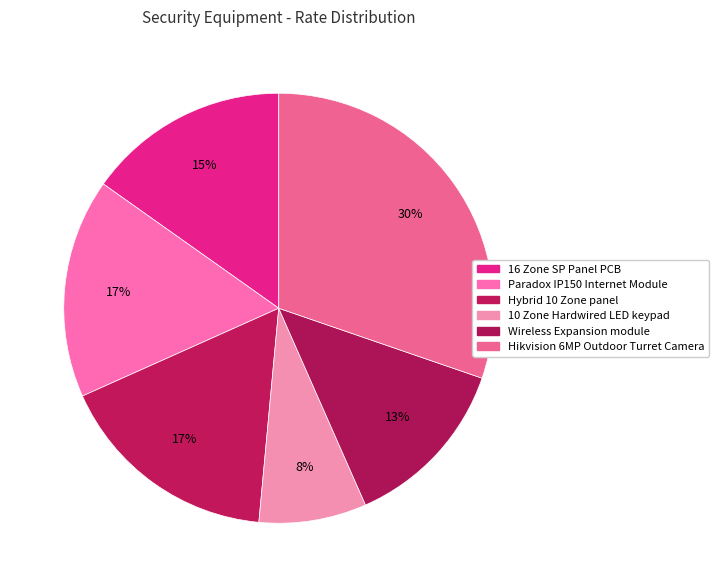

Combined, do Wireless Expansion module and 10 Zone Hardwired LED keypad account for over 50%?

No